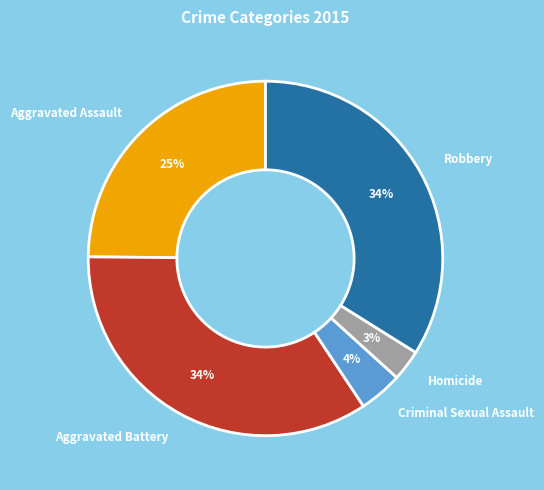

How many segments does this pie chart have?

5